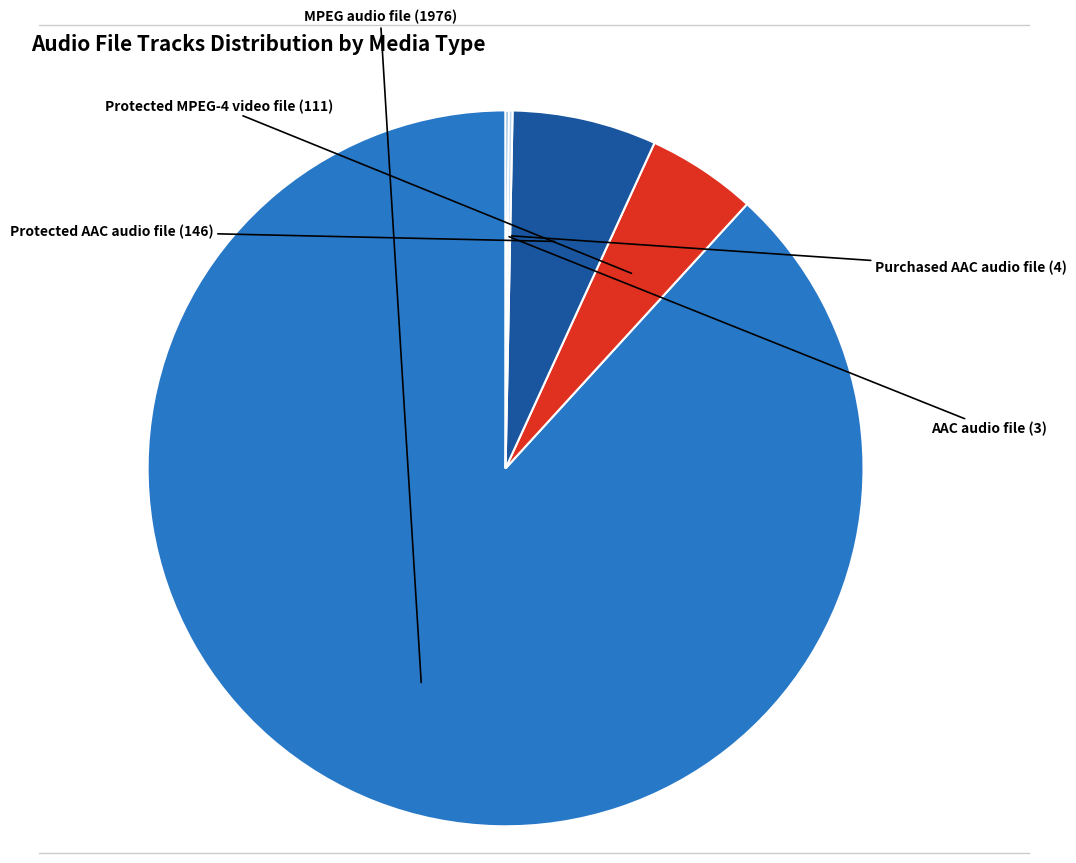

Is there any slice that represents more than half of the pie?

Yes